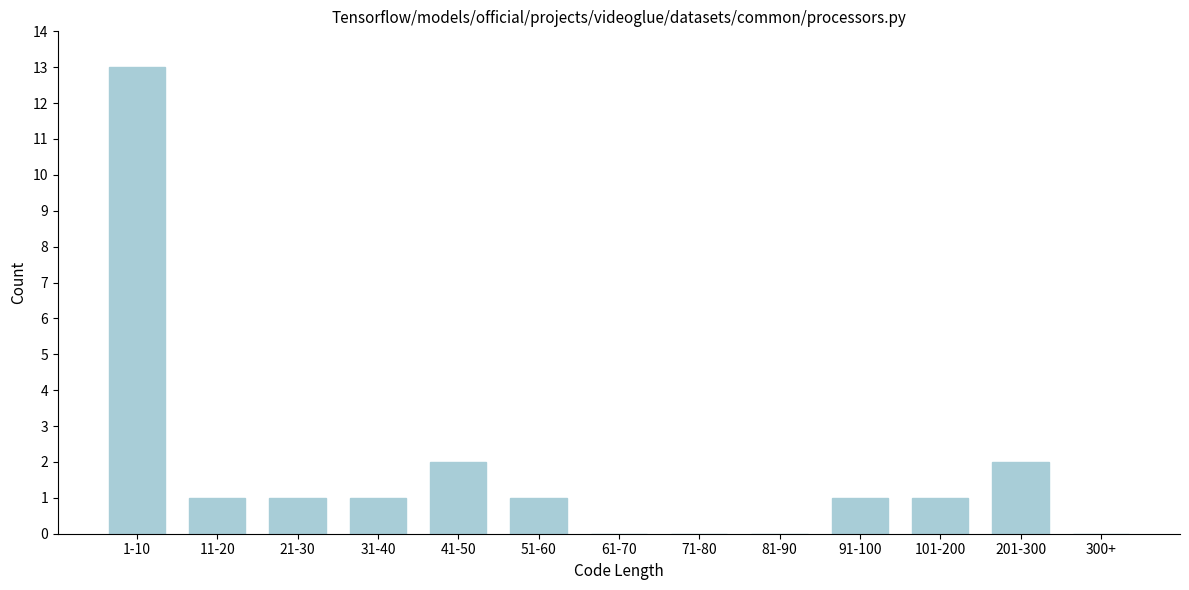

Reading left to right, list all the values displayed in this chart.

1-10=13	11-20=1	21-30=1	31-40=1	41-50=2	51-60=1	61-70=0	71-80=0	81-90=0	91-100=1	101-200=1	201-300=2	300+=0